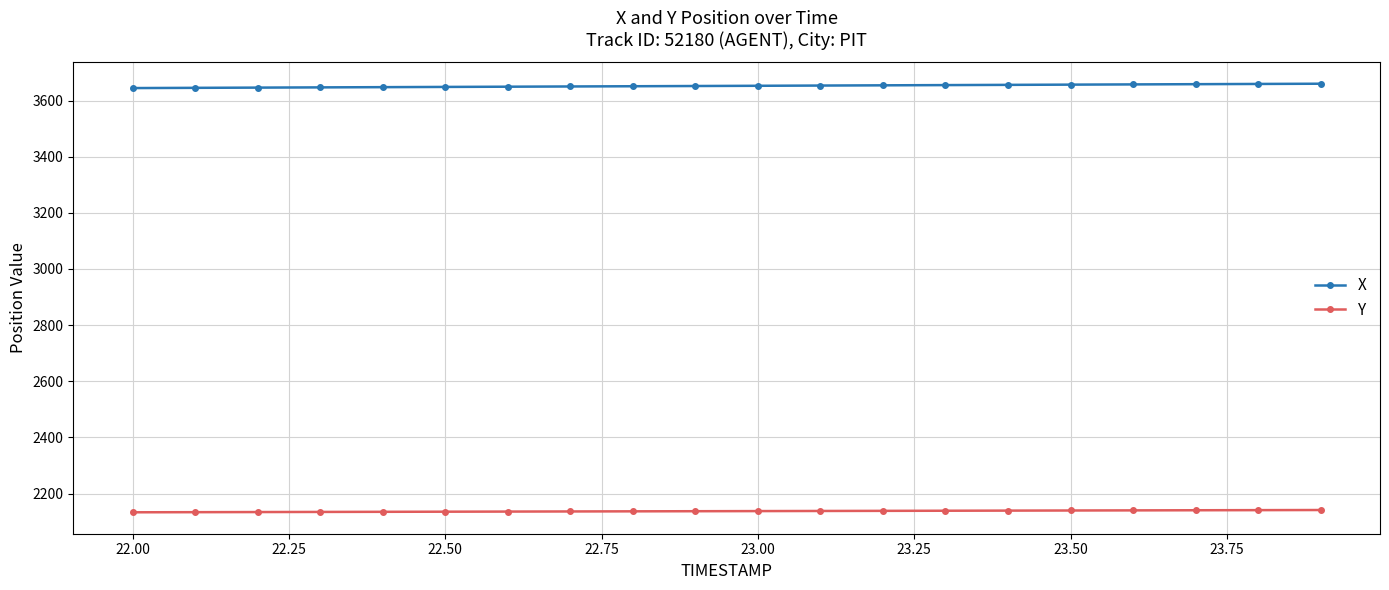

True or false: X and Y intersect in this chart.

False